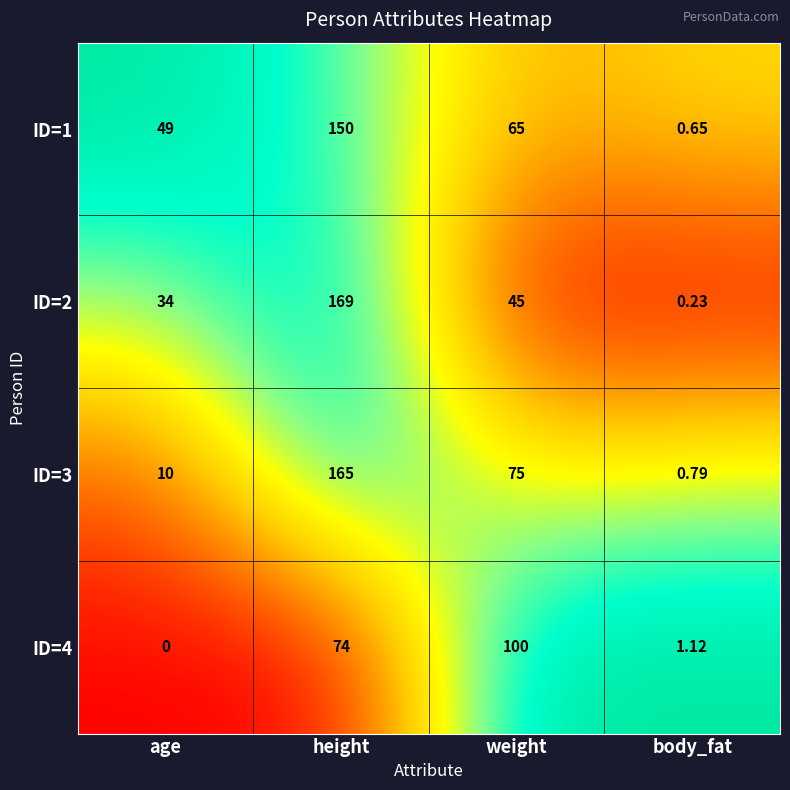

Which category has the lowest value across all series?

age